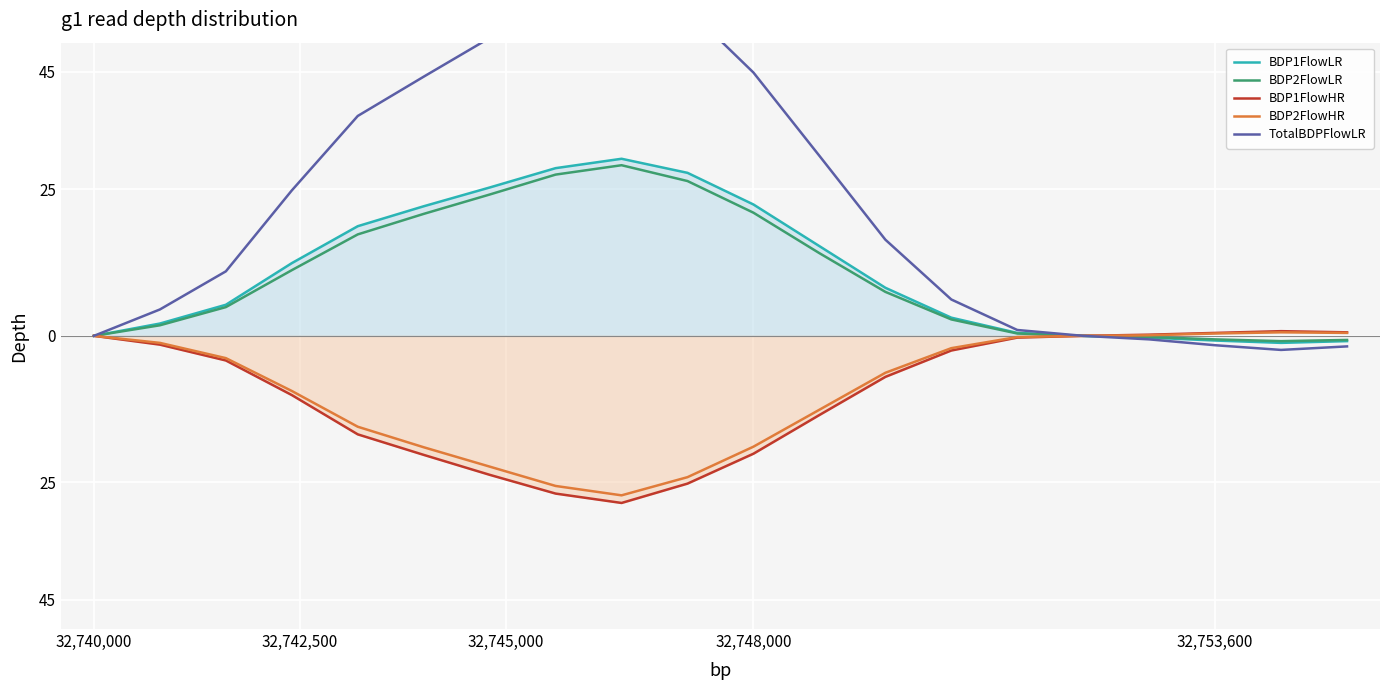

What are all the series names shown in the legend?

BDP1FlowLR, BDP2FlowLR, BDP1FlowHR, BDP2FlowHR, TotalBDPFlowLR